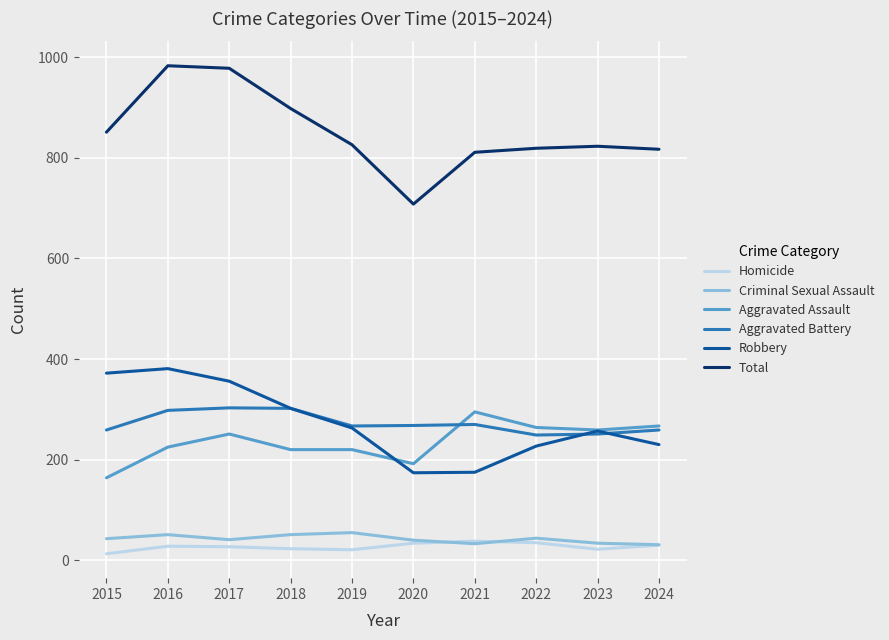

Is it true that Robbery equals 78 at 2017?

False